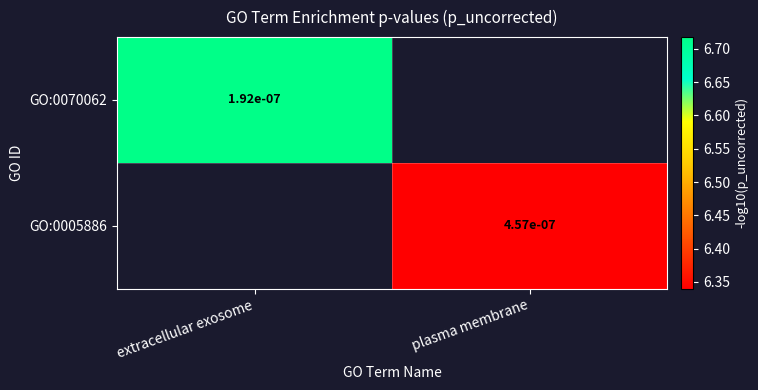

At which category does the chart reach its peak across all series?

extracellular exosome